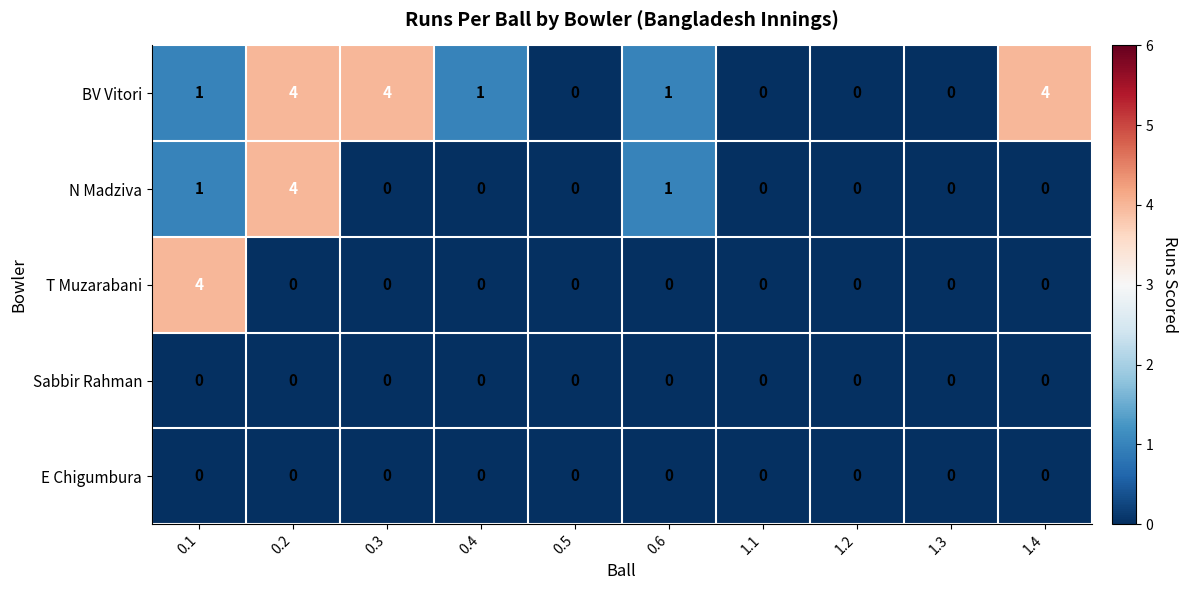

The value of T Muzarabani at 1.1 is 2. True or false?

False